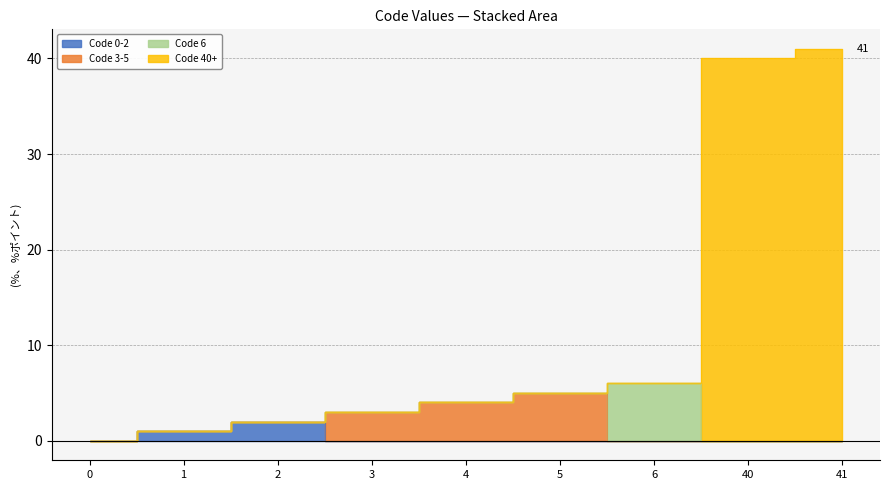

What is the value of the 5th point from the left?

4